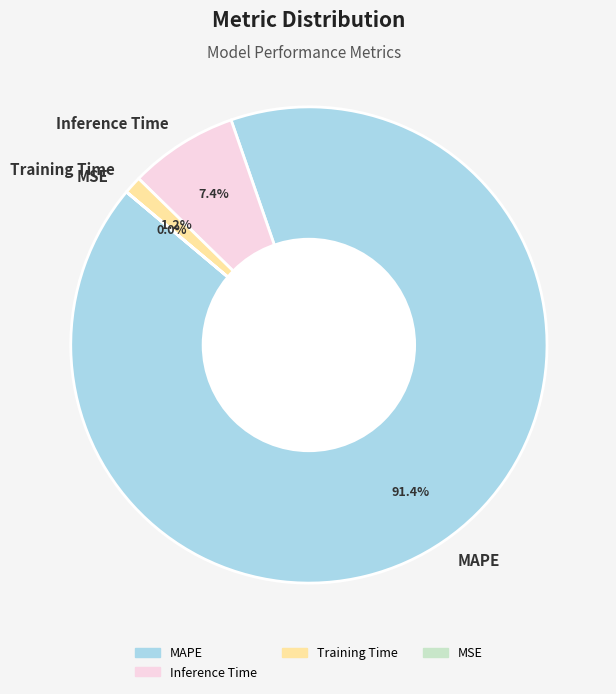

Is MAPE the majority of the pie?

Yes